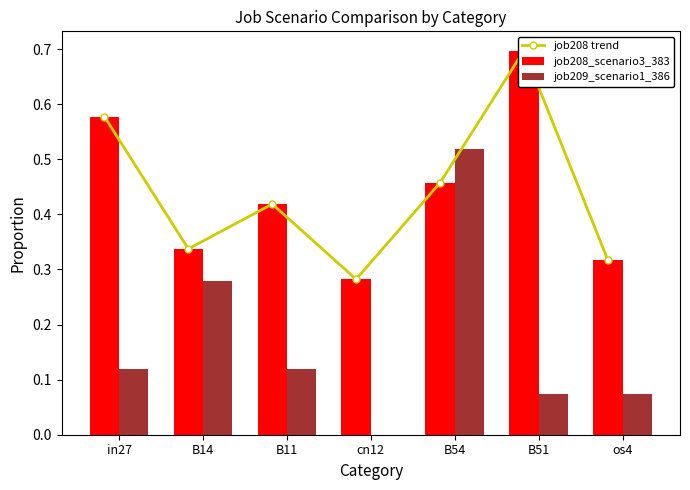

The value of job209_scenario1_386 at cn12 is -0.2. True or false?

False